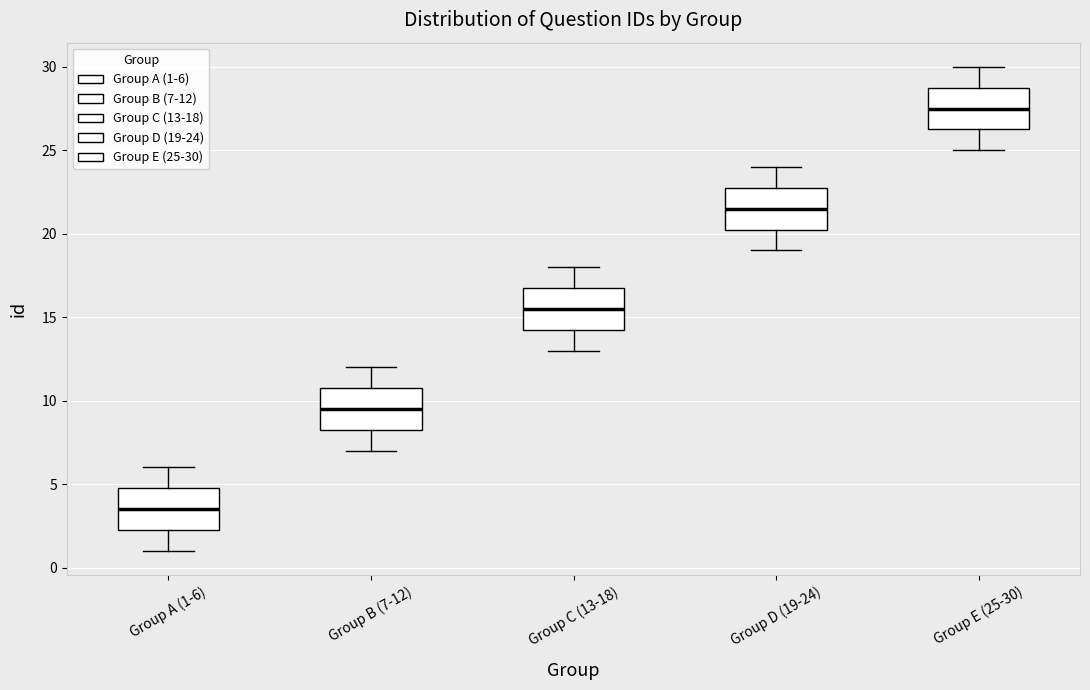

Where is the upper edge of the box for Group E (25-30) on the y-axis? The values are not printed on the chart, so give them approximately, as read against the axis.

29.0